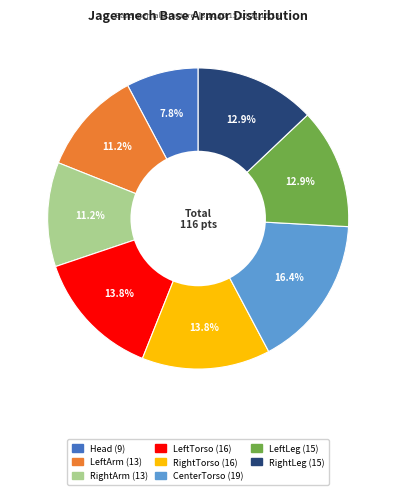

Is there a majority slice in this chart?

No